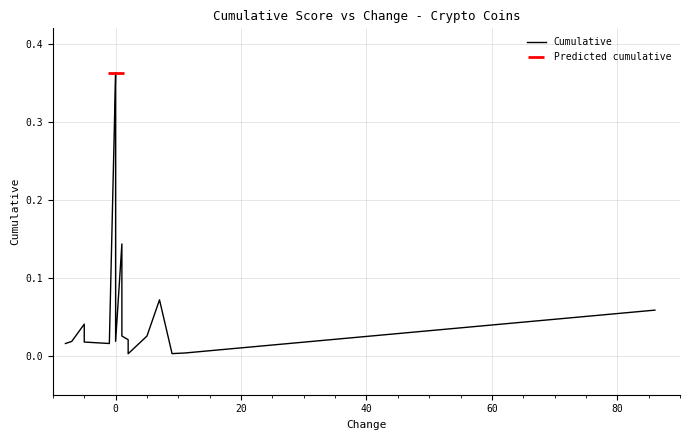

Reading left to right, what are all the values shown in this chart?

0.0	0.0	0.0	0.0	0.0	0.4	0.3	0.2	0.1	0.0	0.1	0.1	0.0	0.0	0.0	0.0	0.1	0.0	0.0	0.1